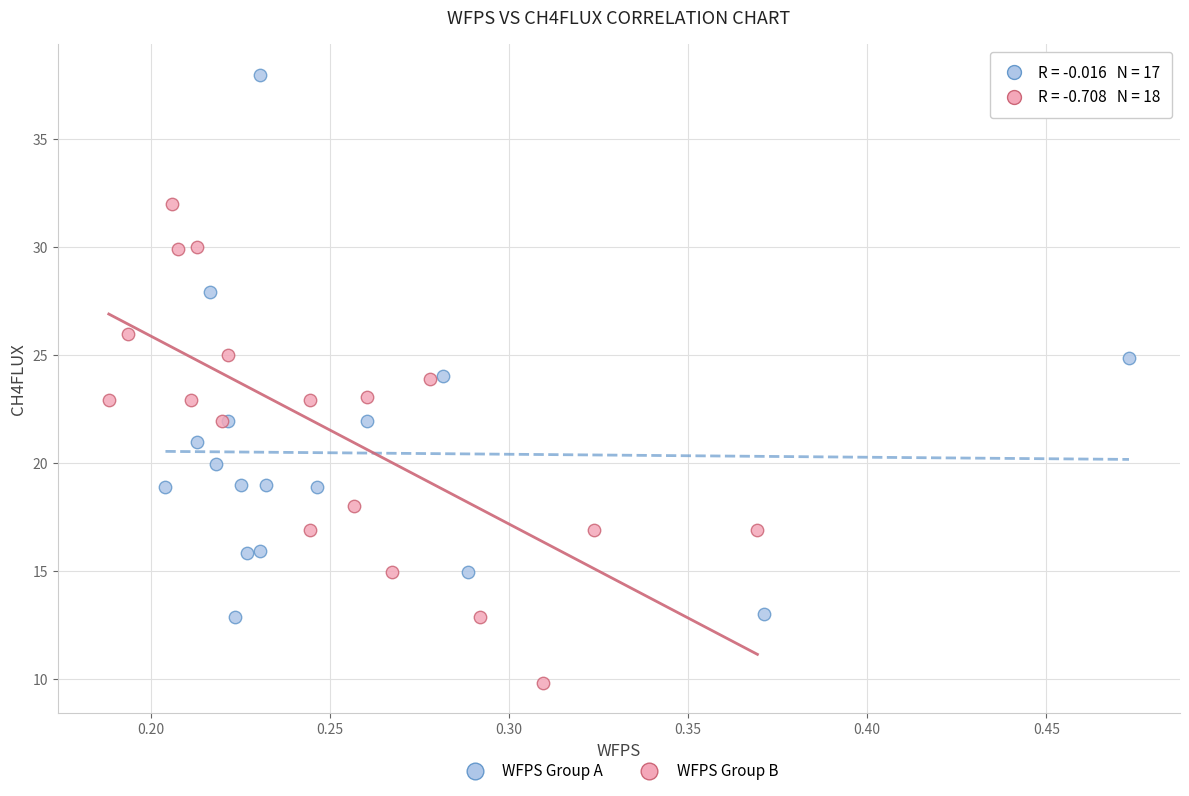

Which series reaches the minimum Y coordinate?

WFPS Group B